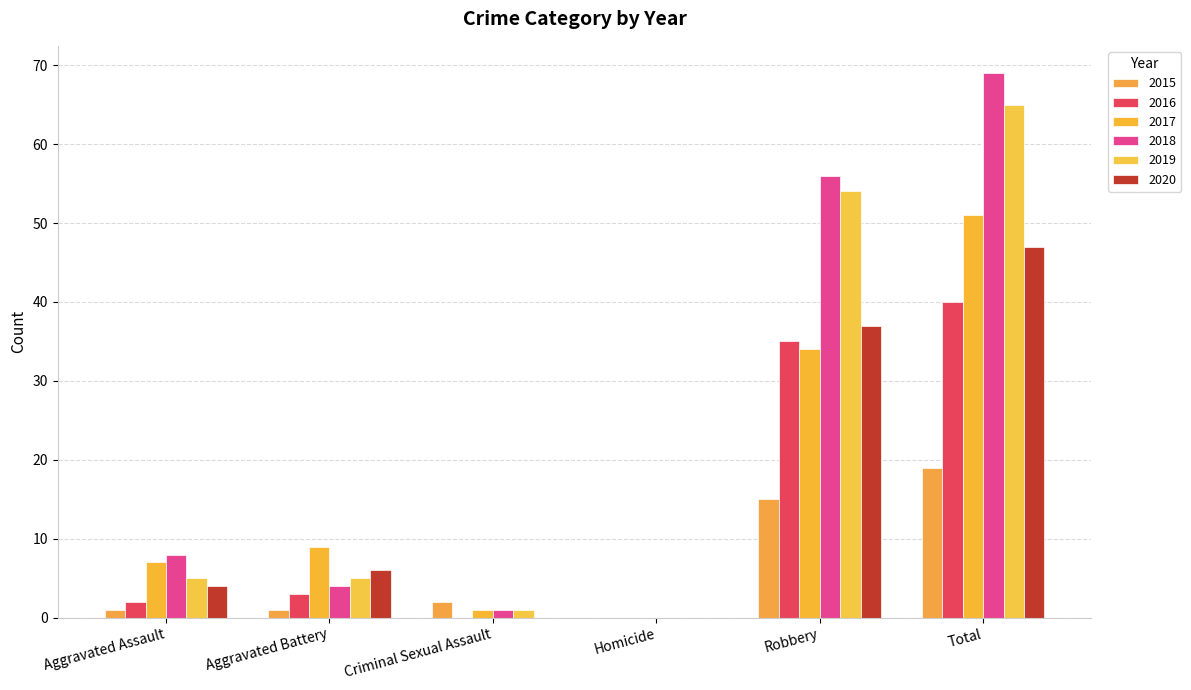

Reading left to right, transcribe all the data shown in this chart.

2015: 1	1	2	0	15	19
2016: 2	3	0	0	35	40
2017: 7	9	1	0	34	51
2018: 8	4	1	0	56	69
2019: 5	5	1	0	54	65
2020: 4	6	0	0	37	47